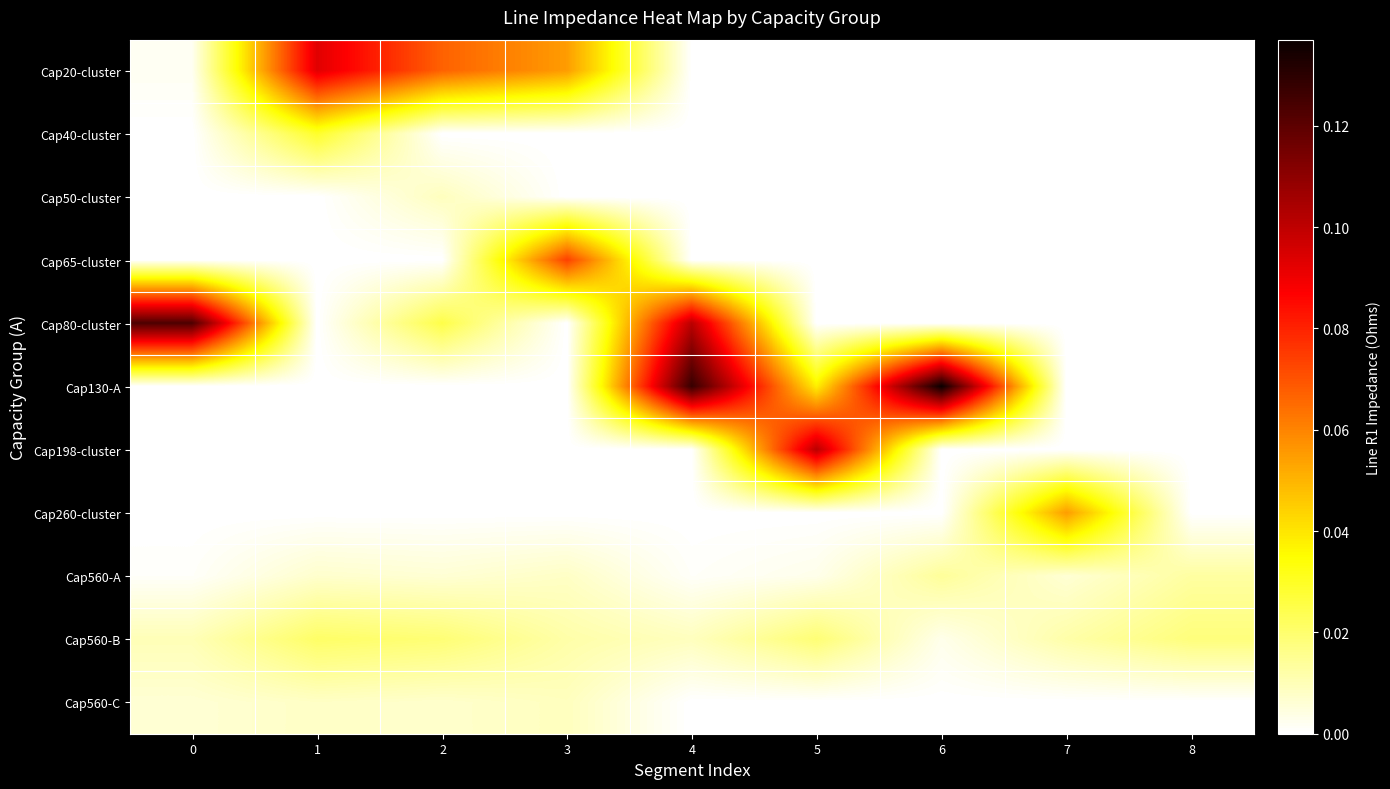

Which has a higher value, 2 or 7?

2